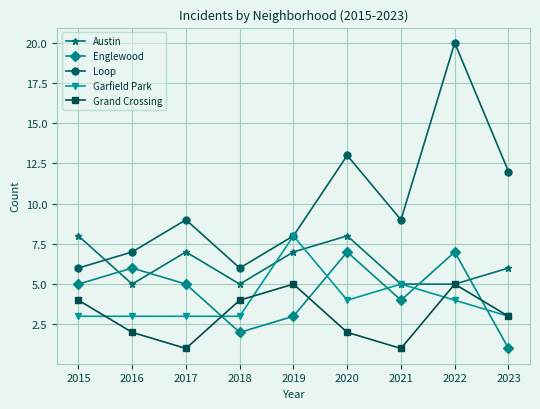

Reading right to left, what are all the values shown in this chart?

Austin: 2023=6	2022=5	2021=5	2020=8	2019=7	2018=5	2017=7	2016=5	2015=8
Englewood: 2023=1	2022=7	2021=4	2020=7	2019=3	2018=2	2017=5	2016=6	2015=5
Loop: 2023=12	2022=20	2021=9	2020=13	2019=8	2018=6	2017=9	2016=7	2015=6
Garfield Park: 2023=3	2022=4	2021=5	2020=4	2019=8	2018=3	2017=3	2016=3	2015=3
Grand Crossing: 2023=3	2022=5	2021=1	2020=2	2019=5	2018=4	2017=1	2016=2	2015=4